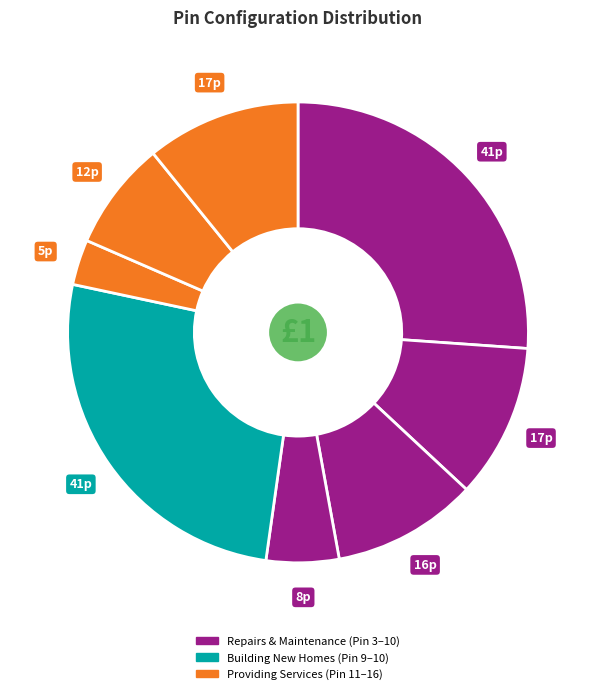

How many slices are in this pie chart?

8